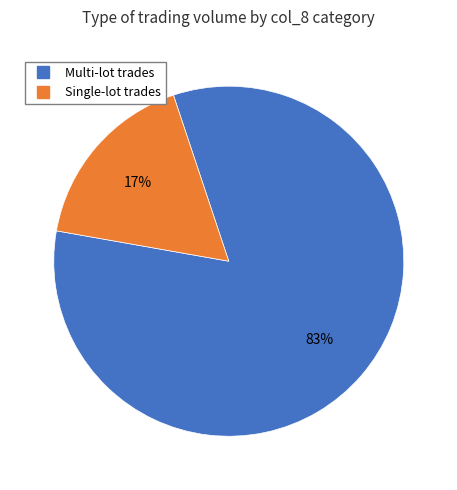

Does any single category account for the majority?

Yes